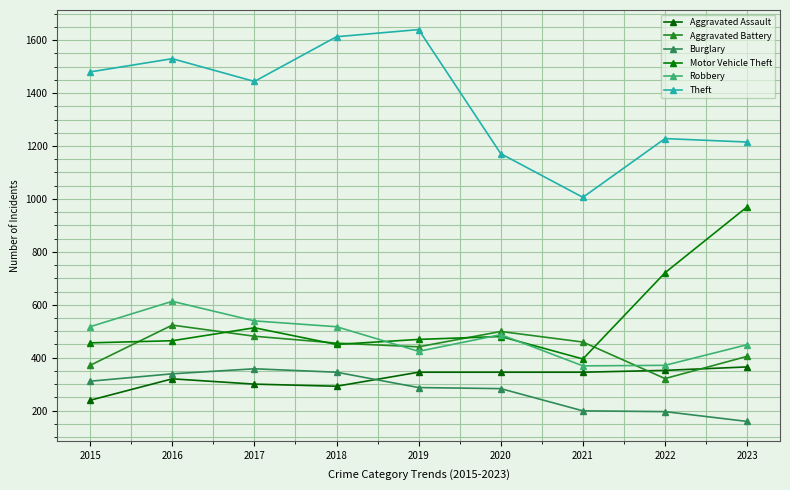

True or false: Theft and Aggravated Battery intersect in this chart.

False